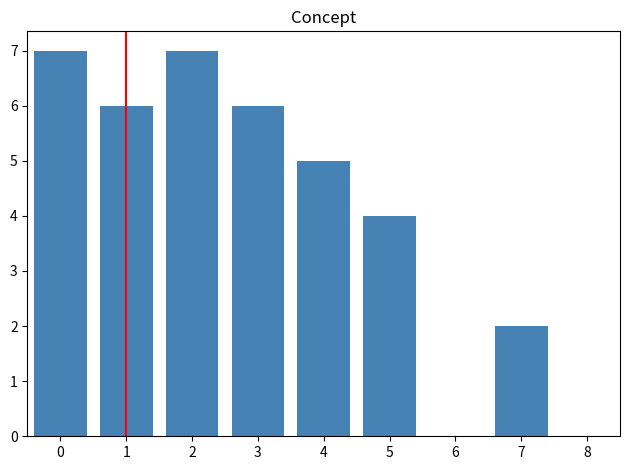

Reading left to right, extract all data points from this chart.

0=7	1=6	2=7	3=6	4=5	5=4	6=0	7=2